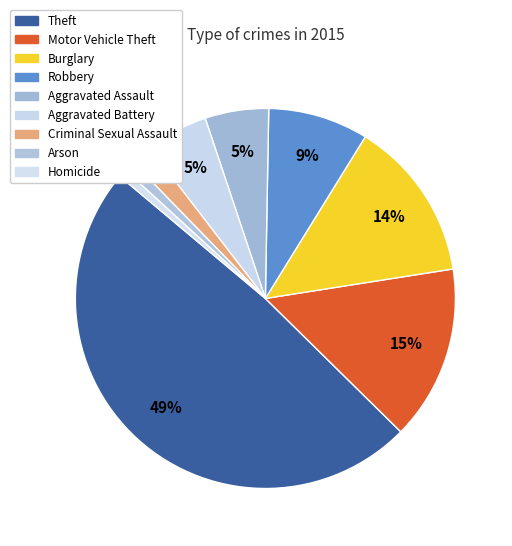

How many segments does this pie chart have?

9